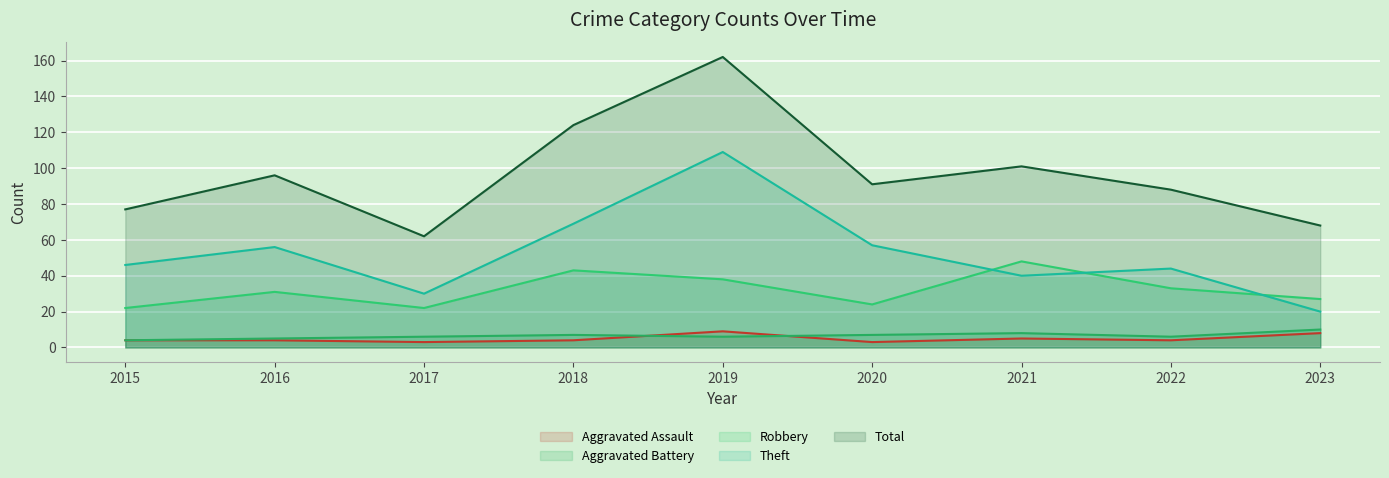

What is the highest value of the Theft series?

109